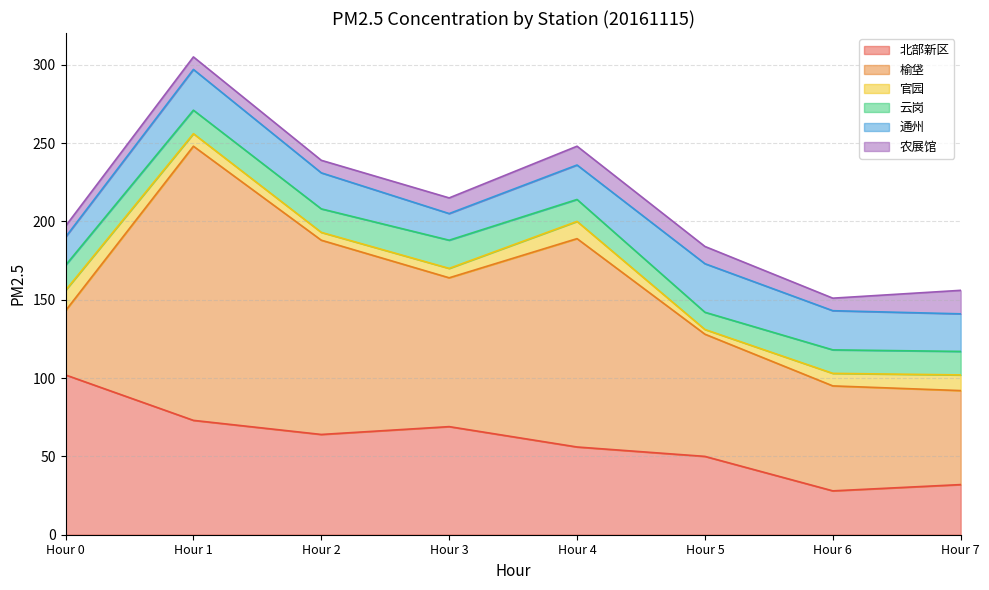

Is it true that 云岗 equals 5 at Hour 5?

False